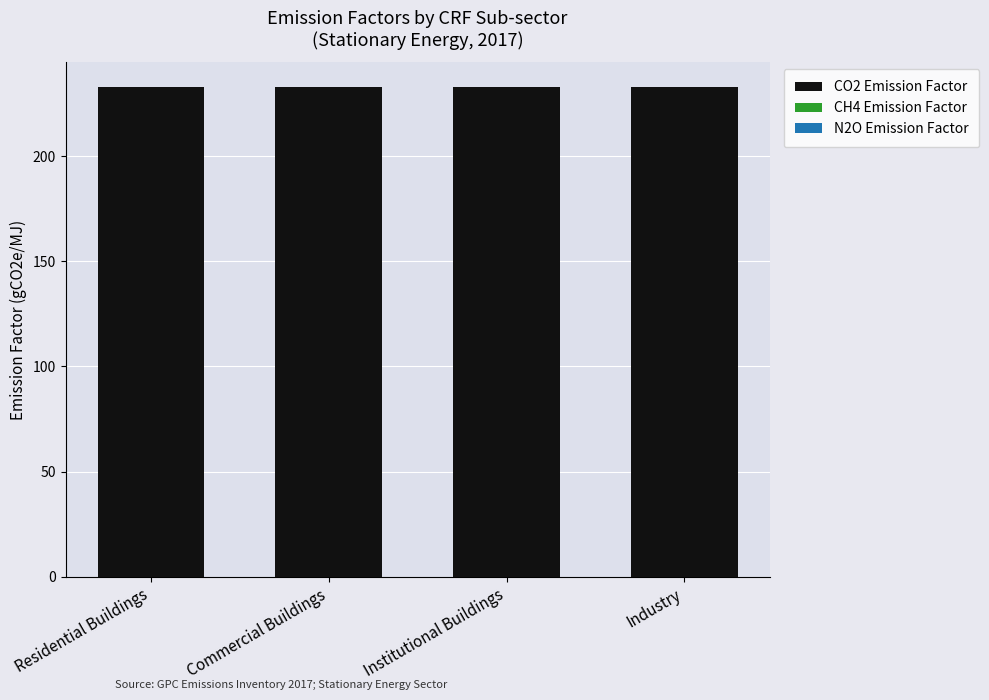

What is the highest value of the CO2 Emission Factor series?

232.8